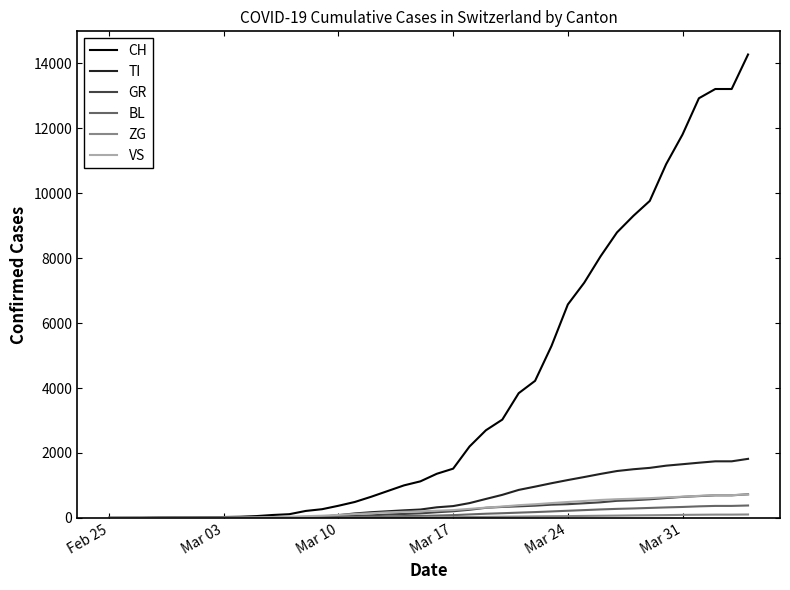

What is the highest value of the BL series?

382